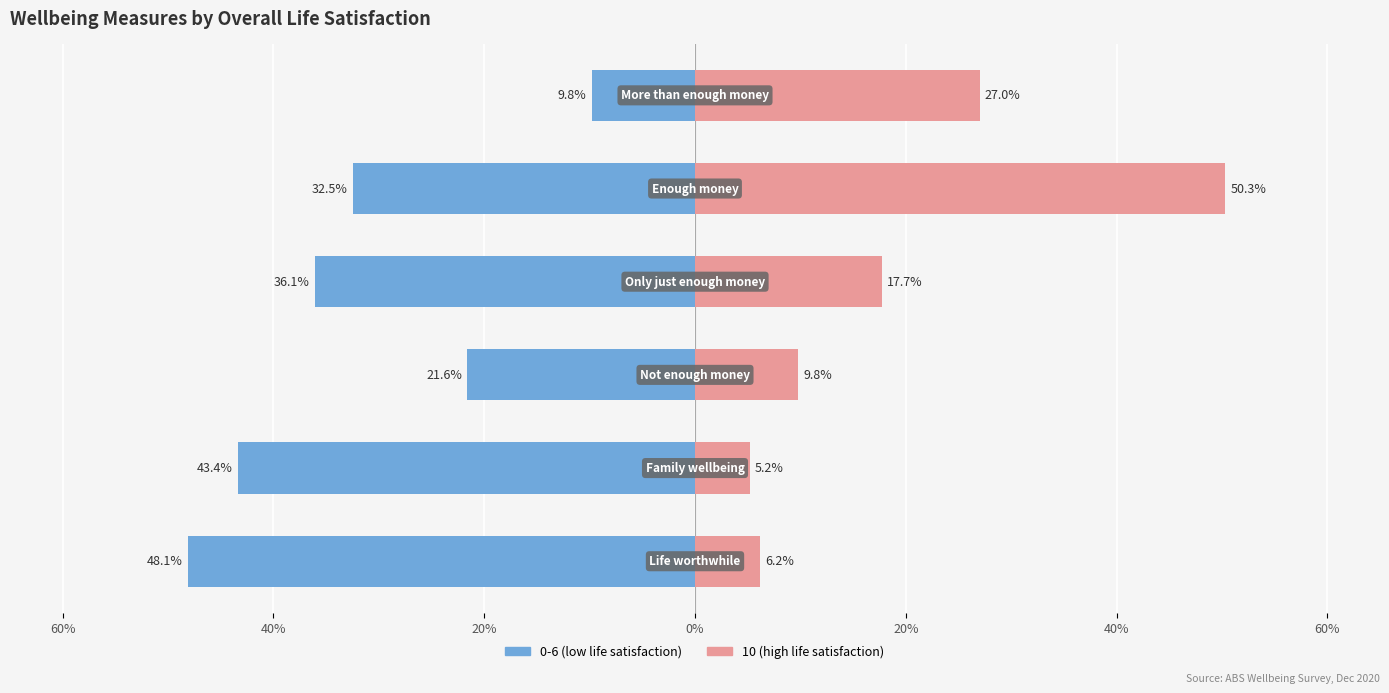

Which series has the widest spread of values?

10 (high satisfaction)